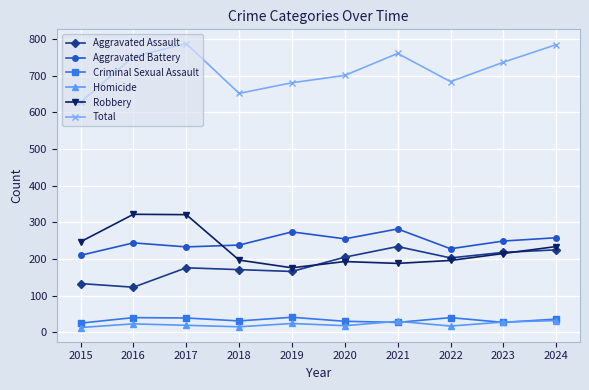

True or false: Aggravated Battery has more than 2 points higher than both neighbors.

True